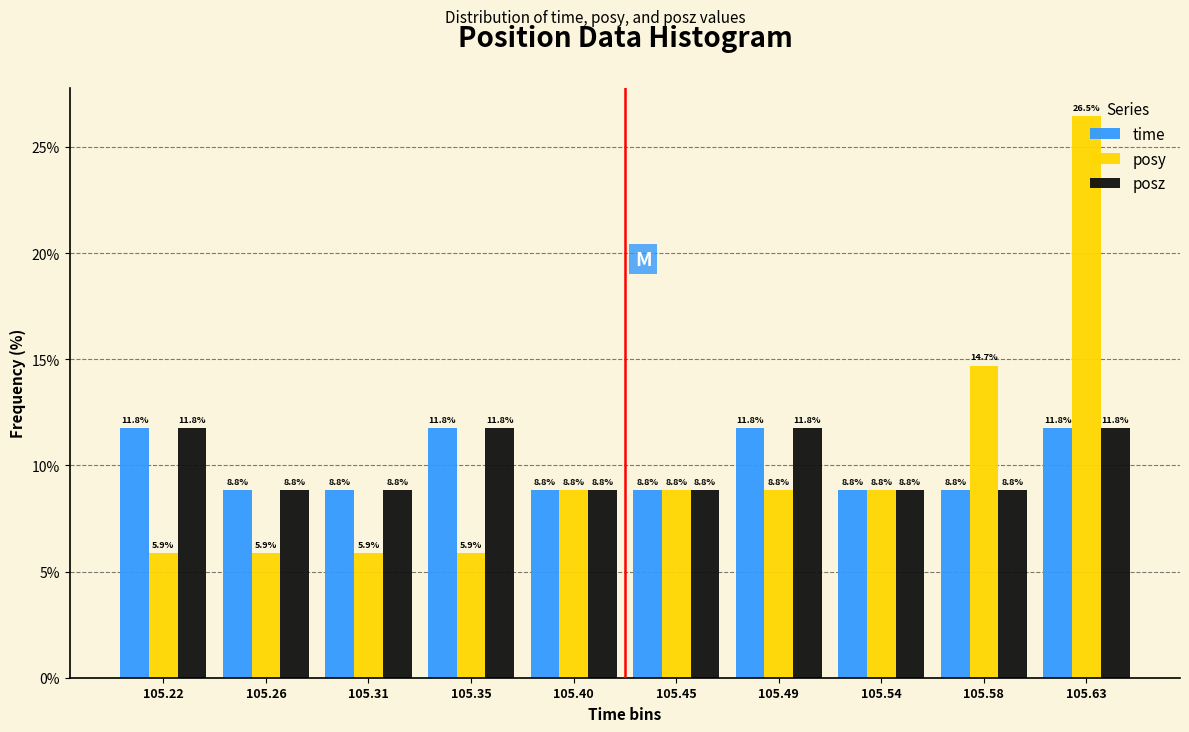

At which category is the sum across all series the highest?

105.63